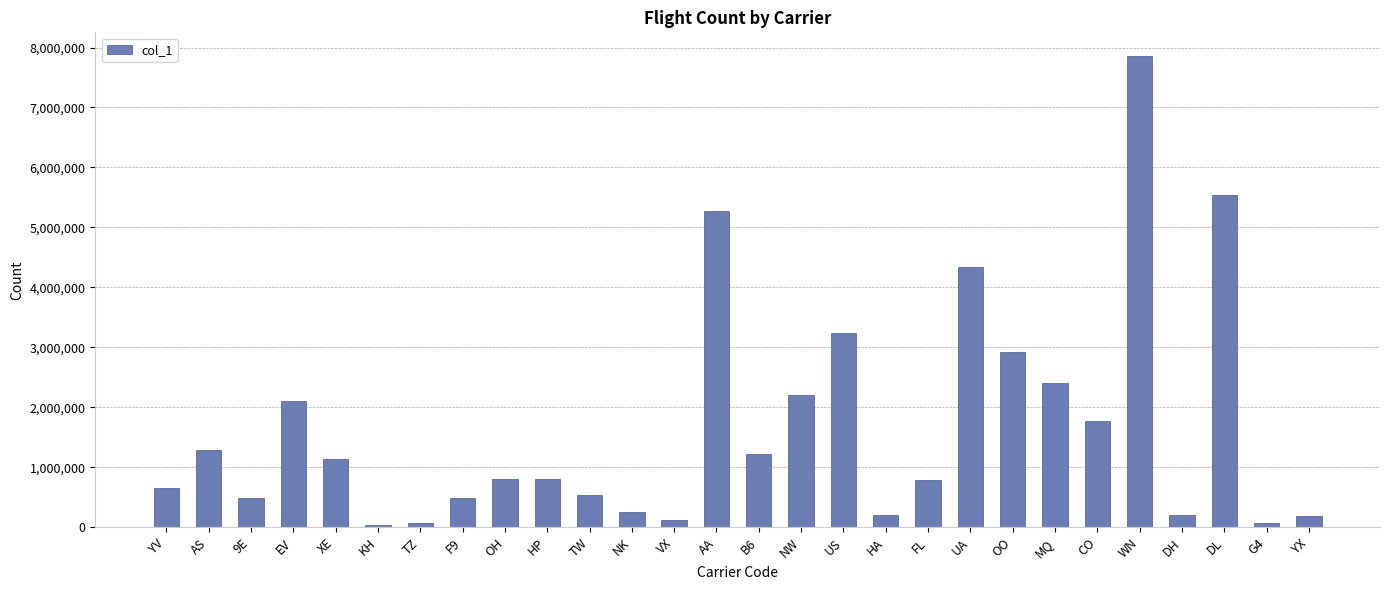

Which category has the highest value across all series?

WN